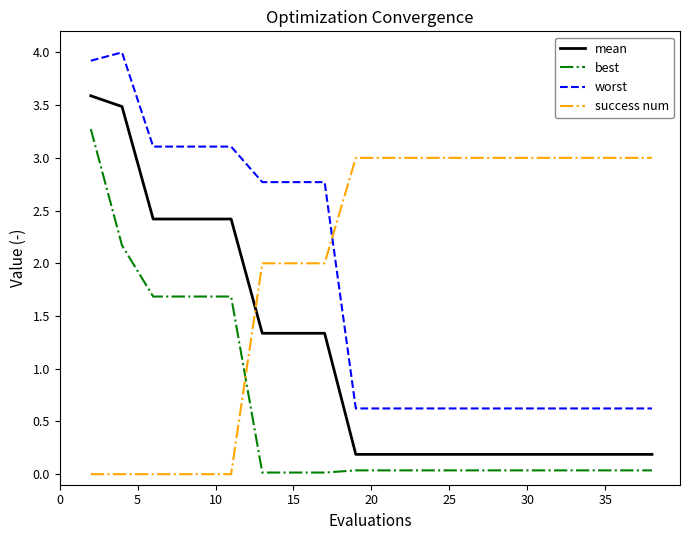

What is the maximum value for best?

3.3